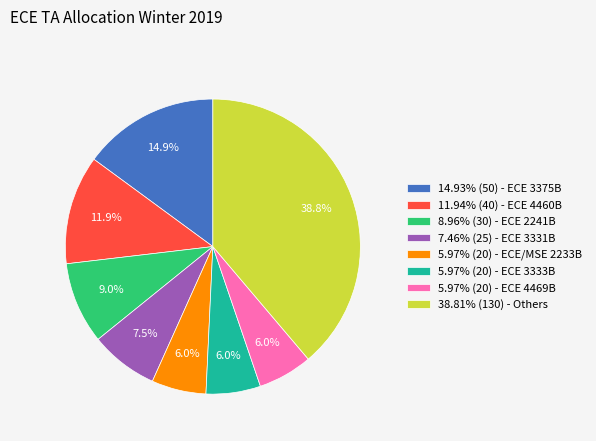

Does any single category account for the majority?

No